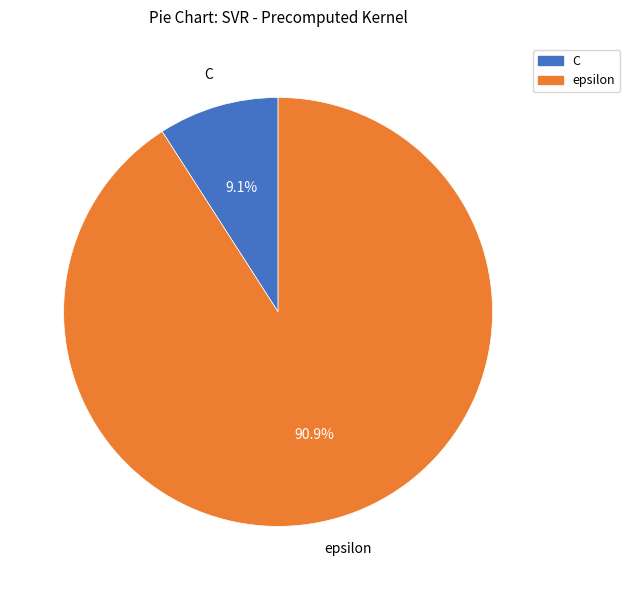

Rank the categories by value from highest to lowest.

epsilon, C